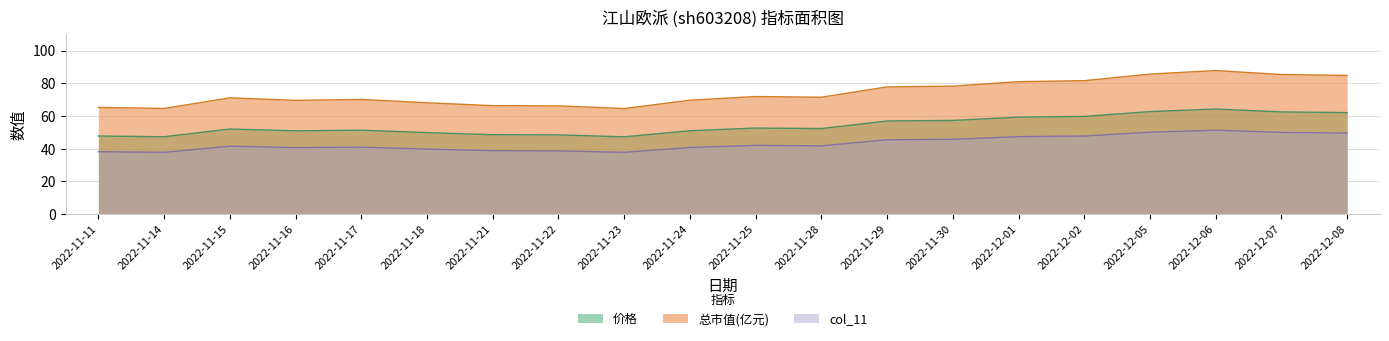

The 价格 series shows 47.4 at 2022-11-14. True or false?

True